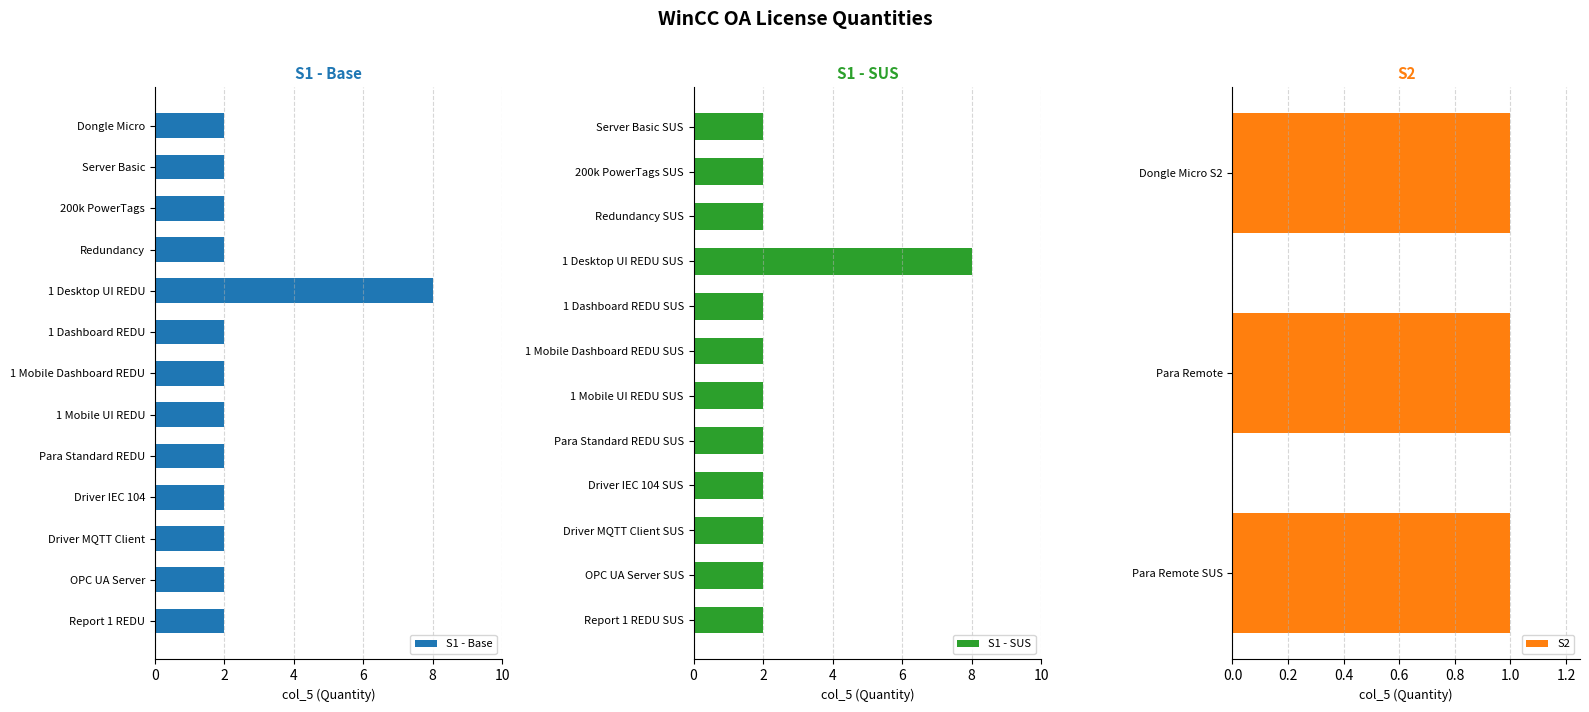

What is the sum of all S1 - Base values?

32